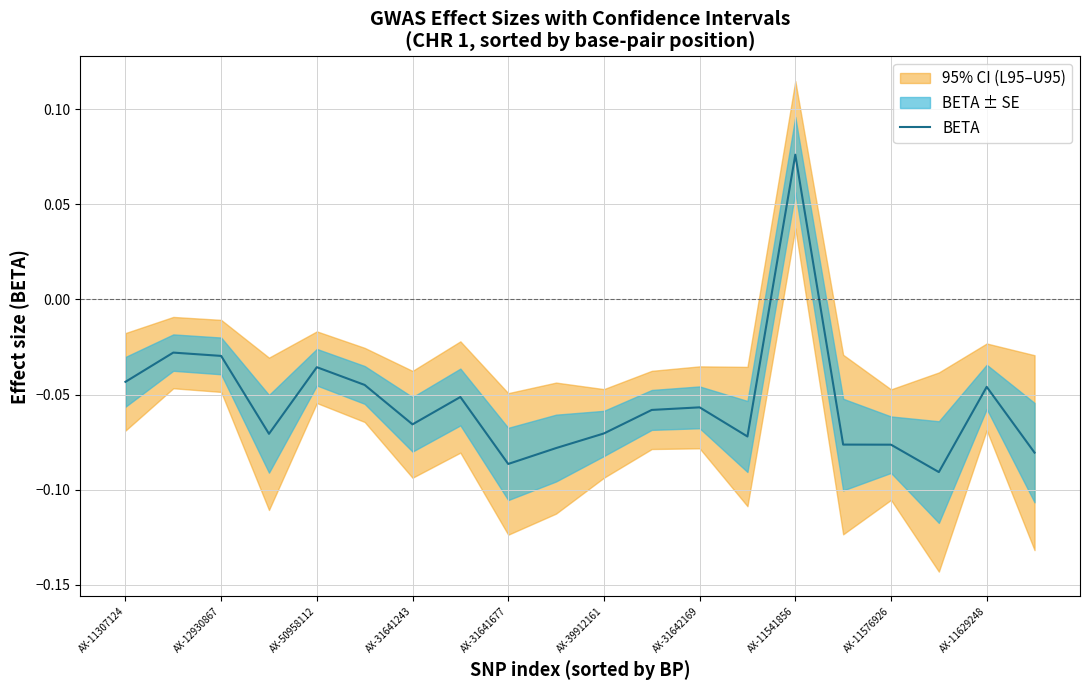

At which label does BETA first exceed 0?

AX-11541856